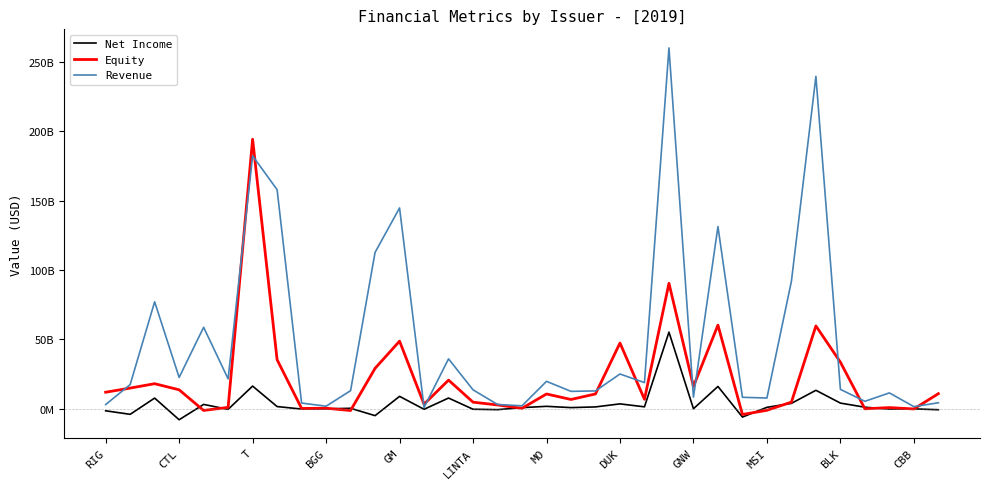

Where is Equity nearest to the value 95112000000?

23